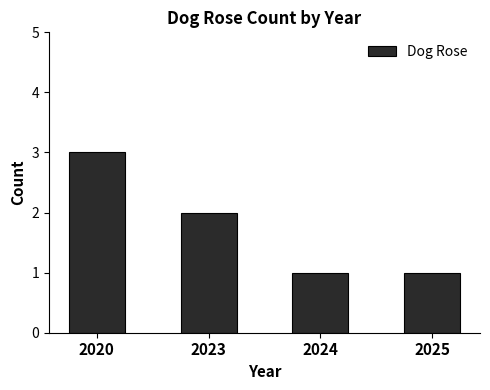

How many values are below 2?

2